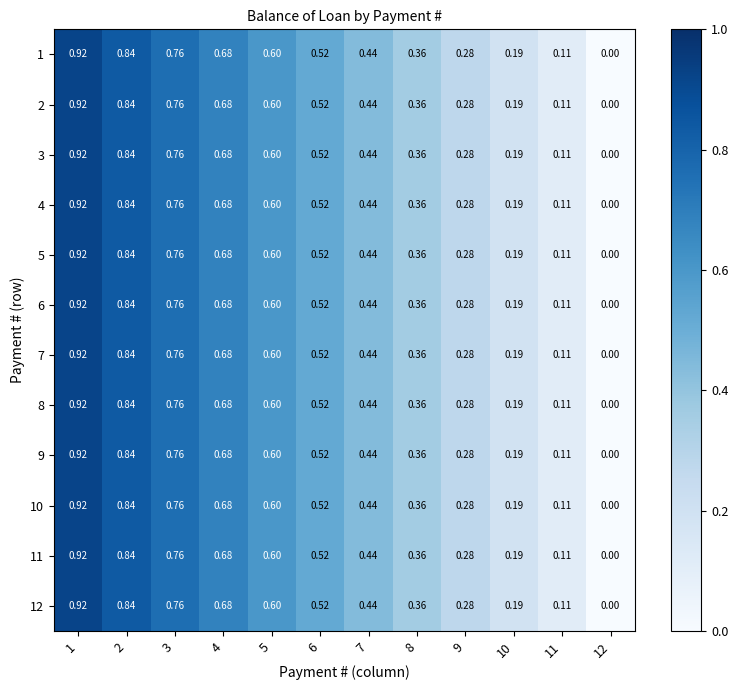

Is the value of 7 at 1 greater than the value of 1 at 4?

Yes